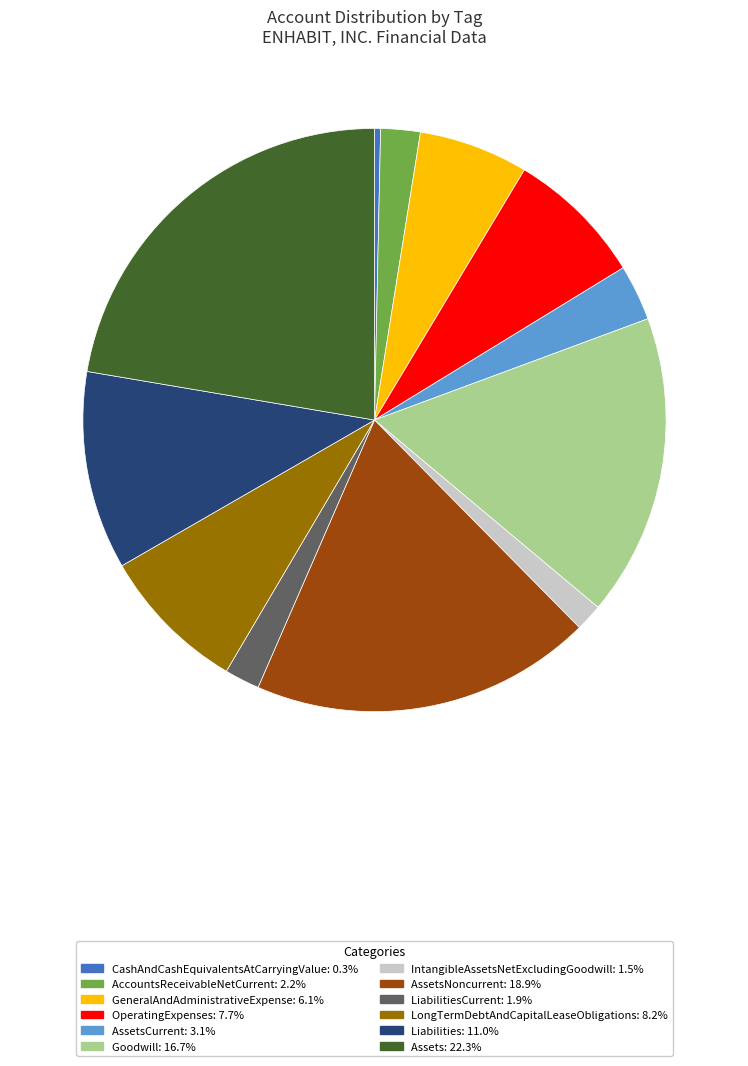

Does any single category account for the majority?

No